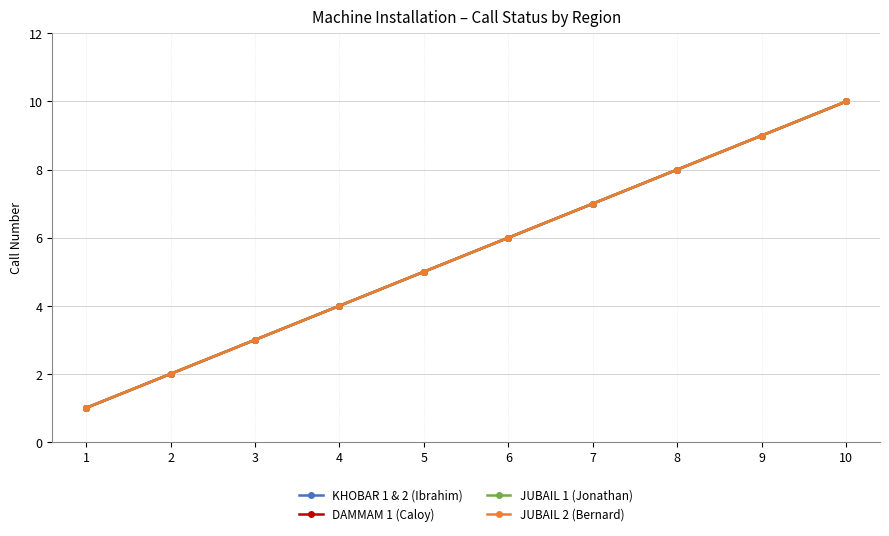

What is the difference between the second highest and second lowest values in the KHOBAR 1 & 2 (Ibrahim) series?

7